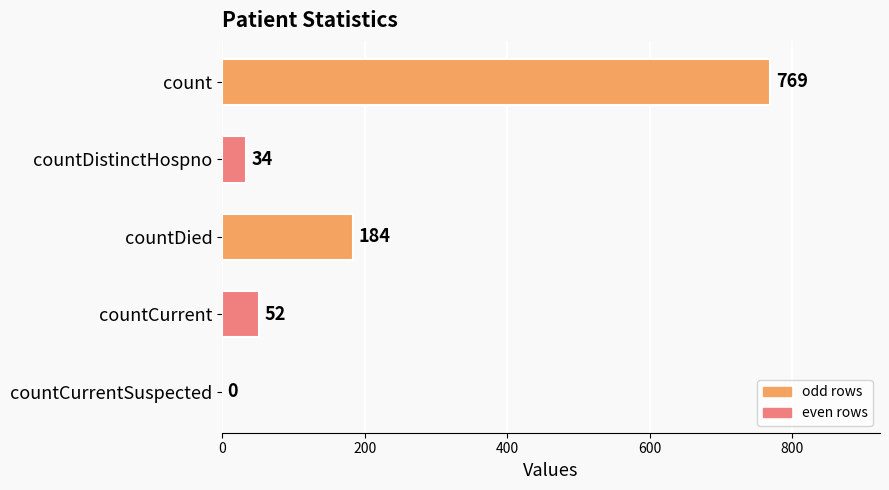

Reading top to bottom, what are all the values shown in this chart?

count=769	countDistinctHospno=34	countDied=184	countCurrent=52	countCurrentSuspected=0